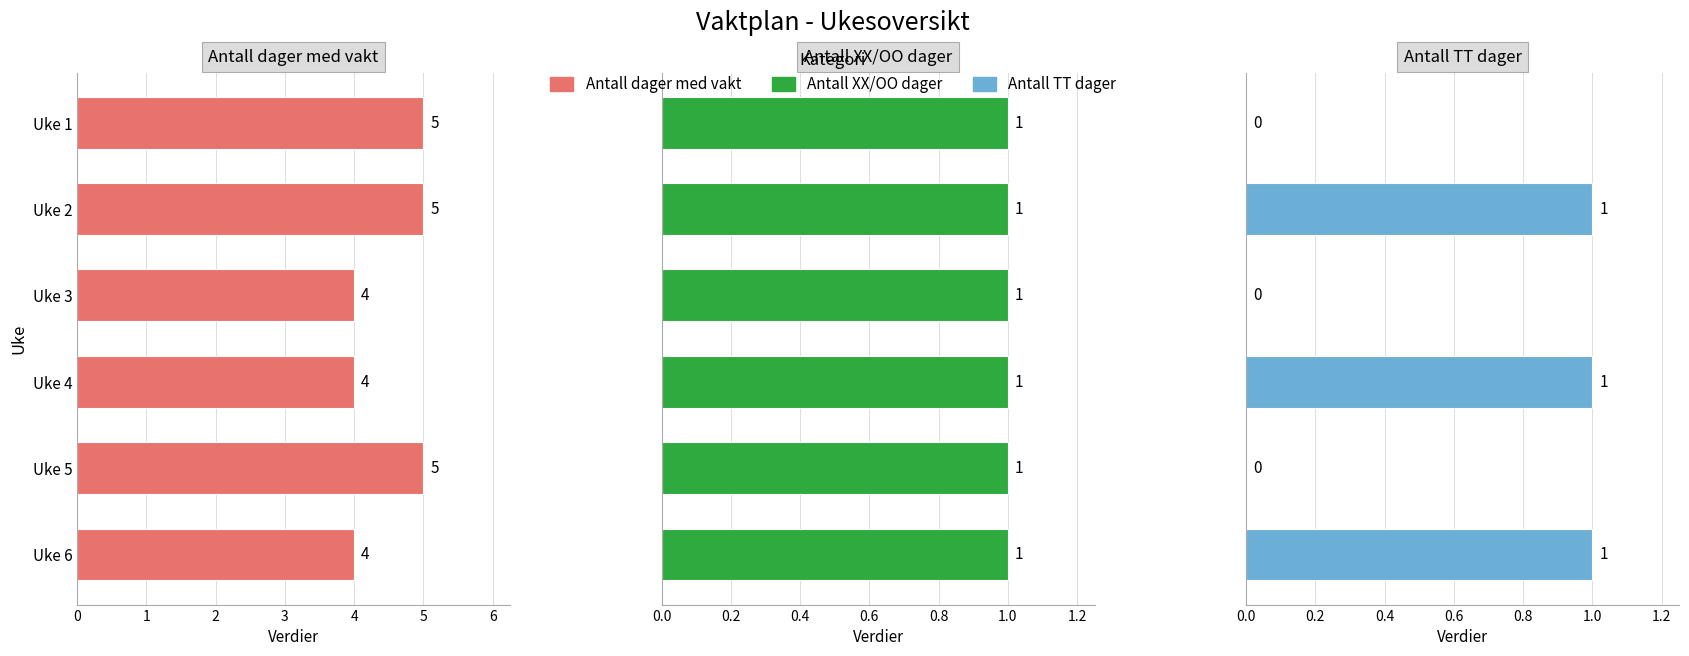

What is the difference between the Antall dager med vakt values at Uke 6 and Uke 5?

1.0